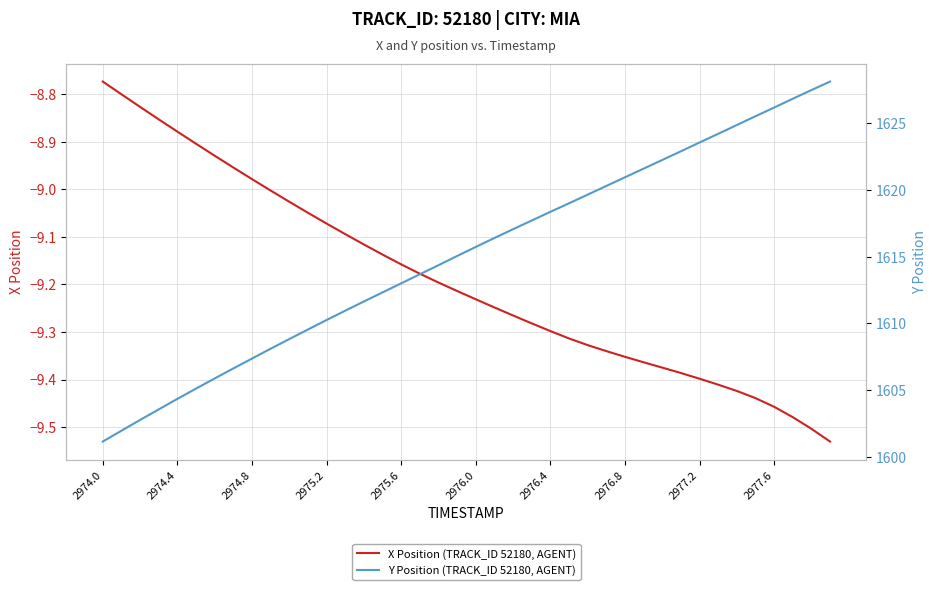

What is the sum of all X Position (TRACK_ID 52180, AGENT) values?

-367.6